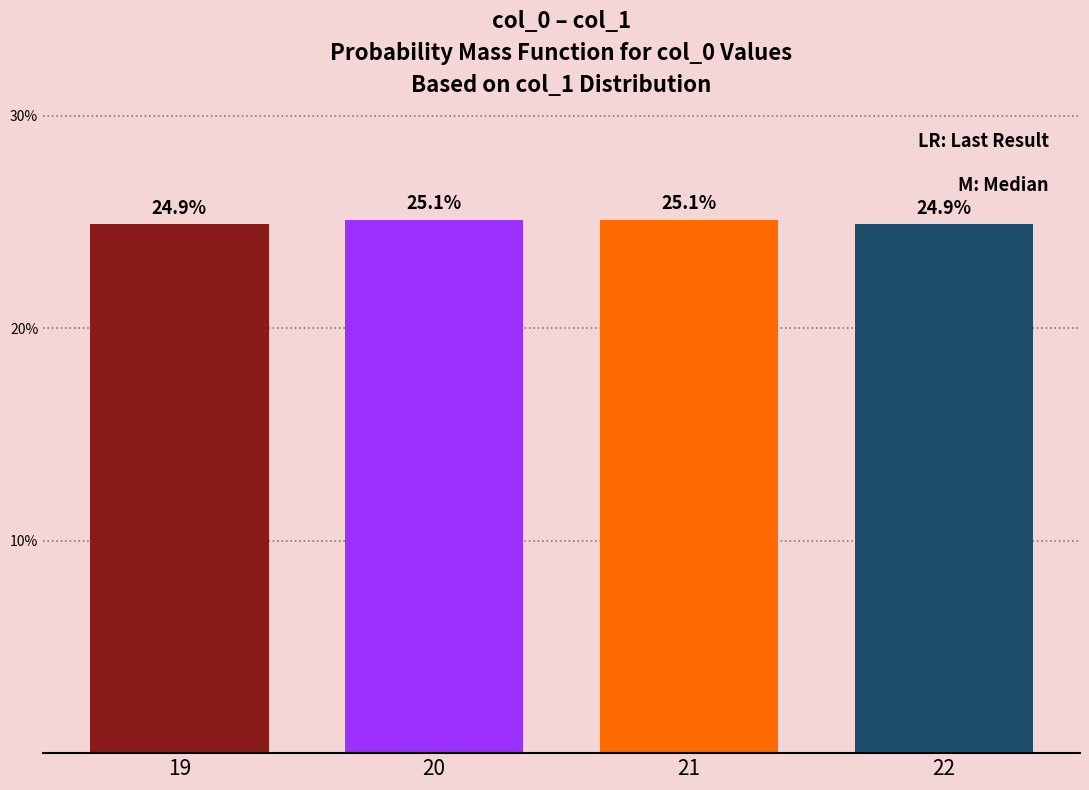

Does the chart contain any negative values?

No